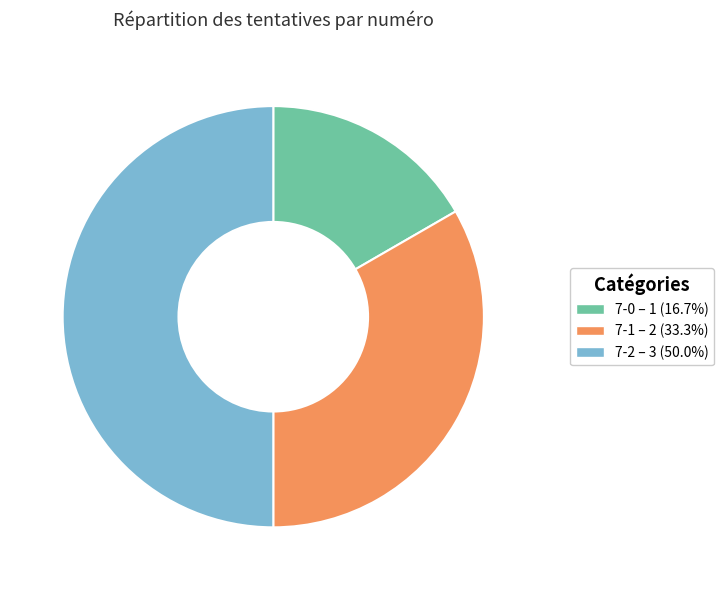

What is the smallest slice in the pie chart?

7-0